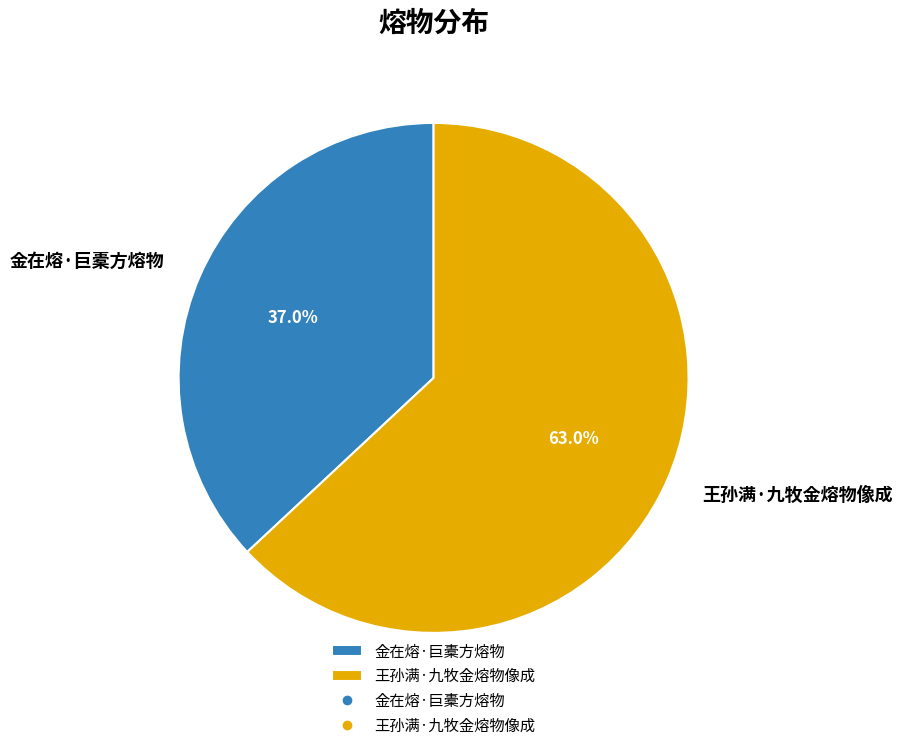

To the nearest percent, what percentage of the pie is 金在熔·巨橐方熔物?

37%